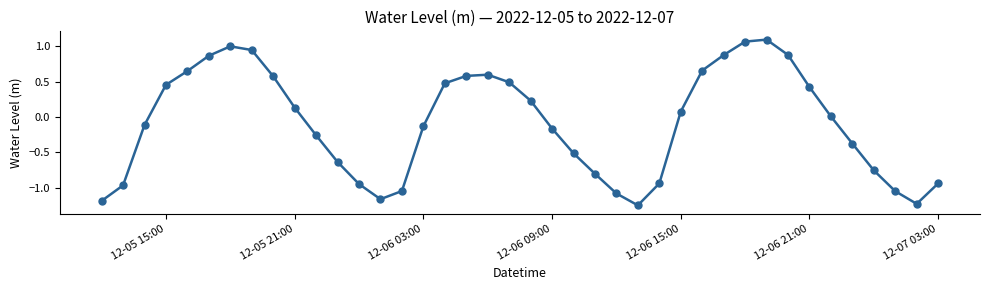

What is the difference between the maximum and second lowest values?

2.3